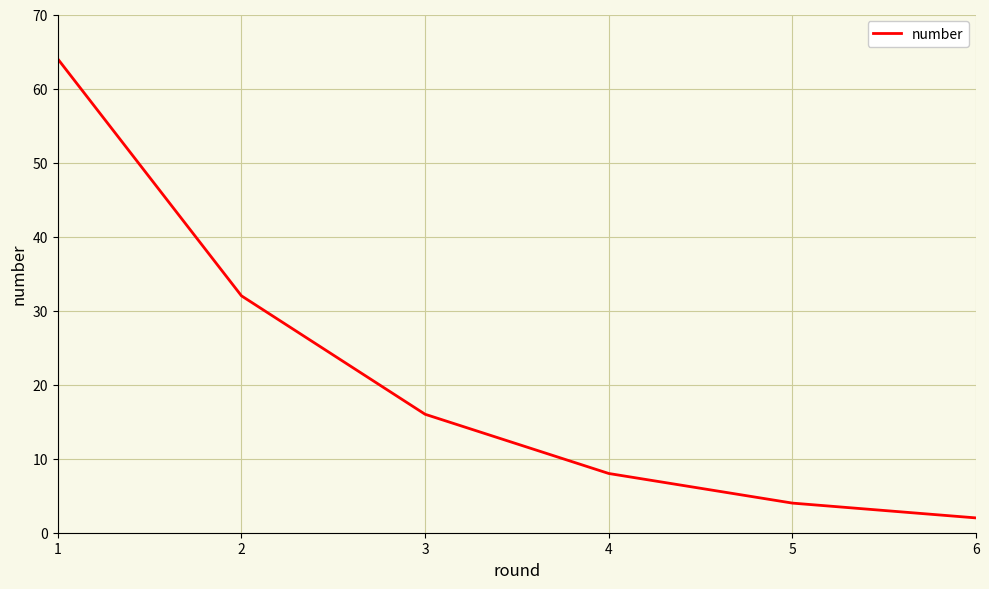

What is the sum of the values at 4 and 2?

40